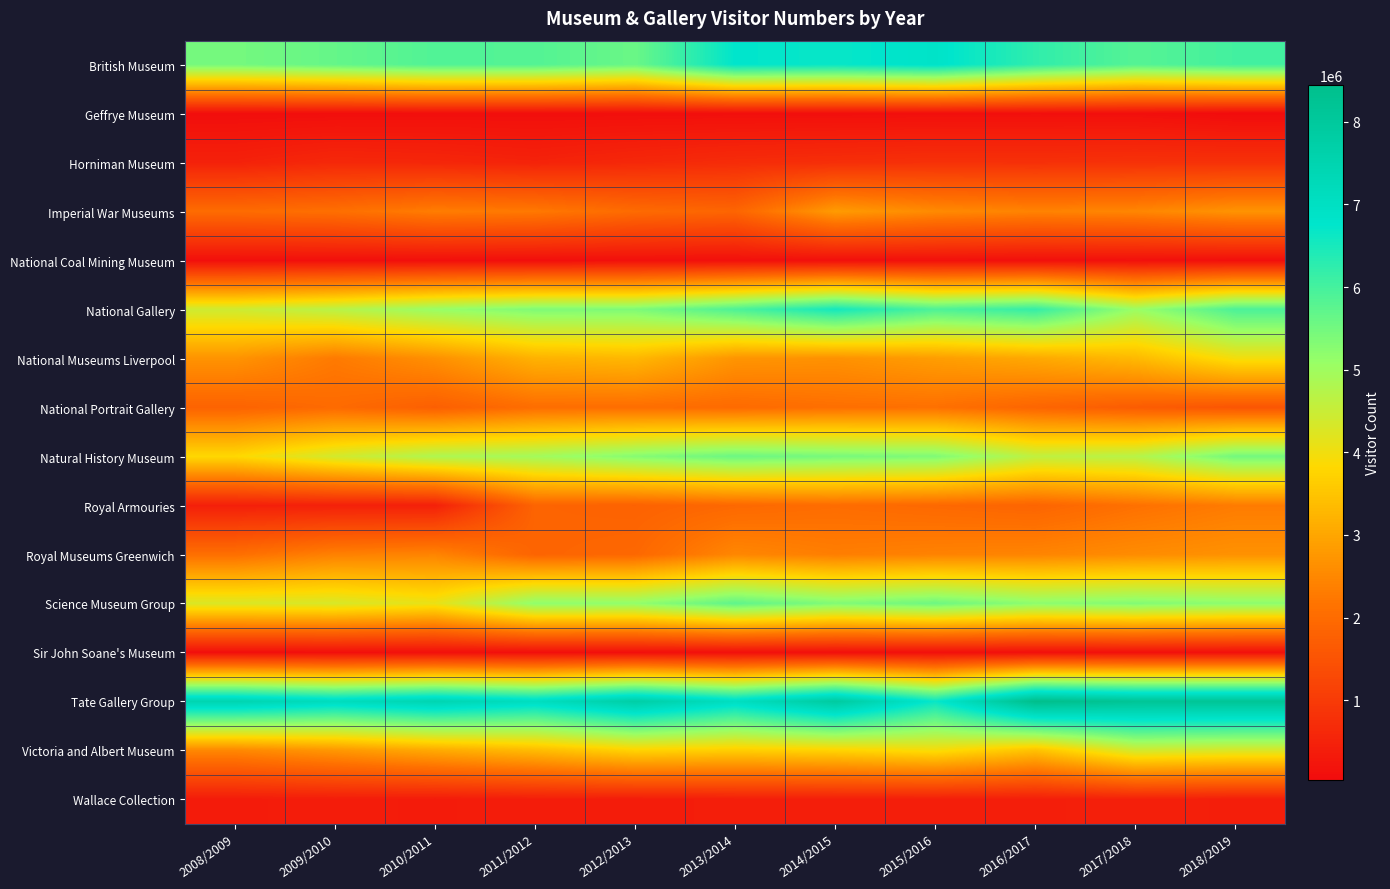

What is the spread (max minus min) of values at 2010/2011?

7345767